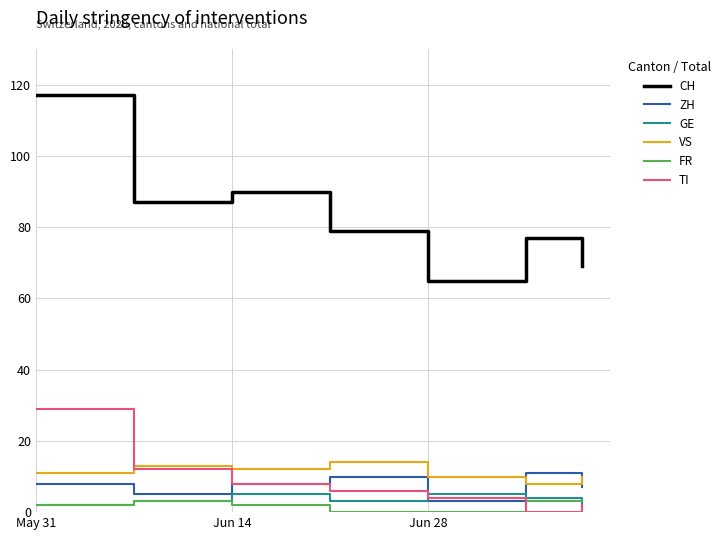

What is the minimum value for CH?

65